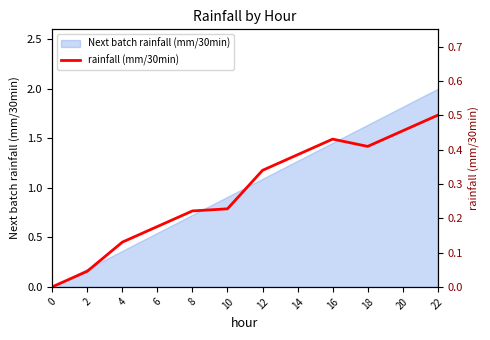

How many lines are shown in the chart?

1